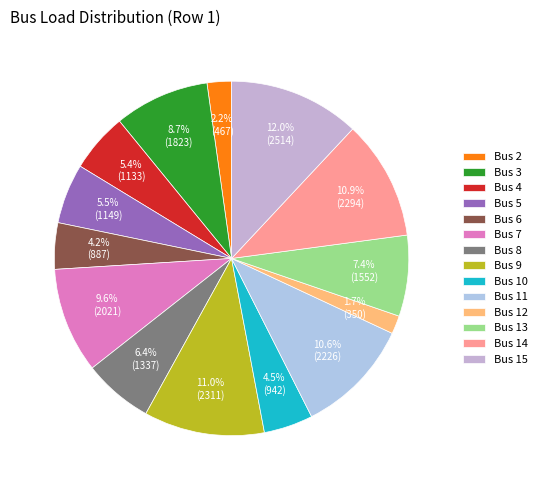

Approximately how many times larger is the value at Bus 4 compared to Bus 14?

0.5